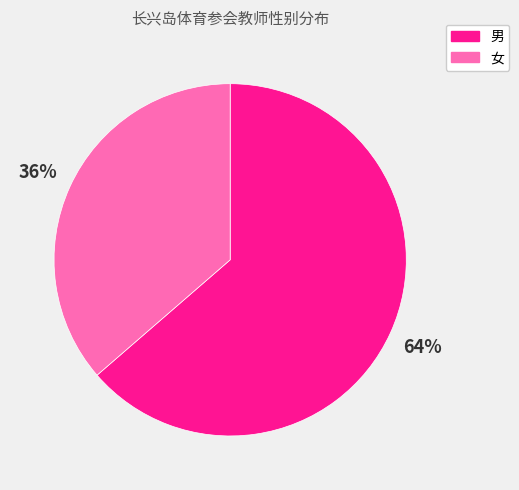

What is the smallest slice in the pie chart?

女